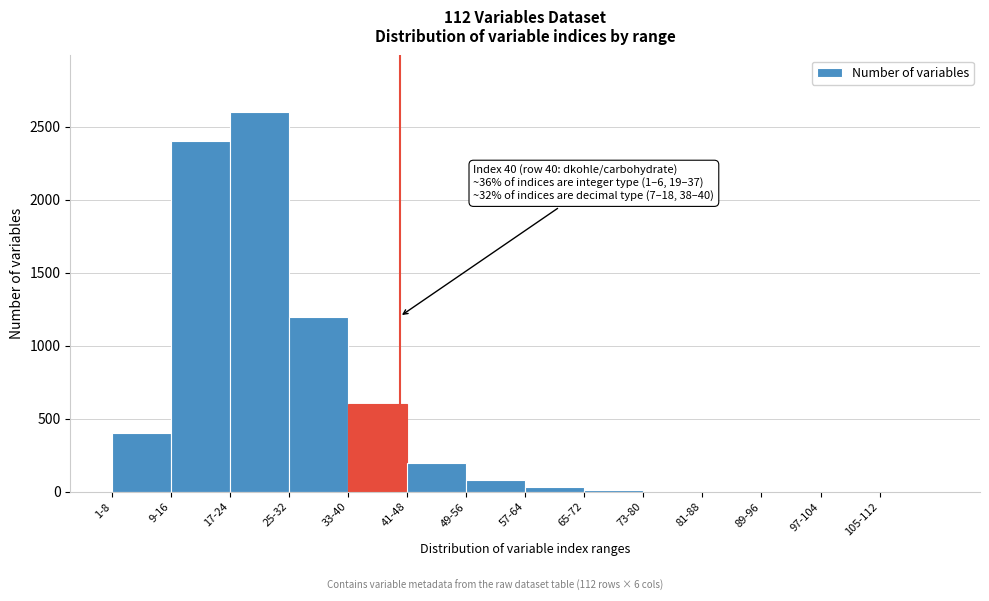

Which has a higher value, 17-24 or 49-56?

17-24